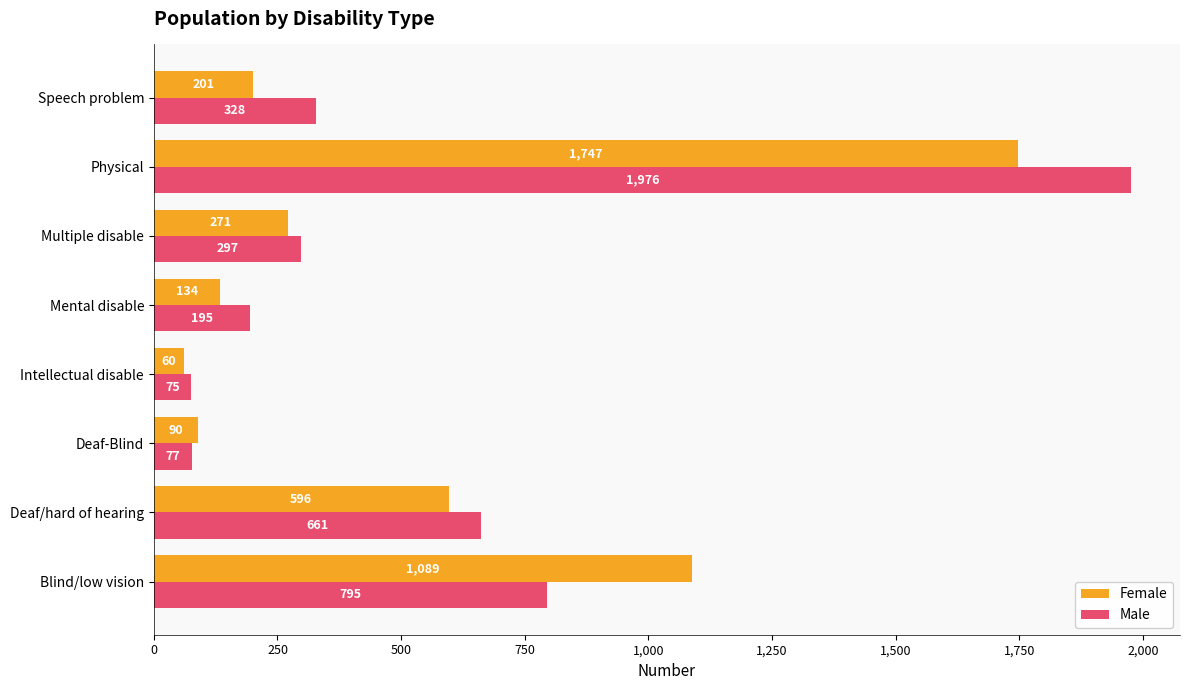

Which series has the widest spread of values?

Male